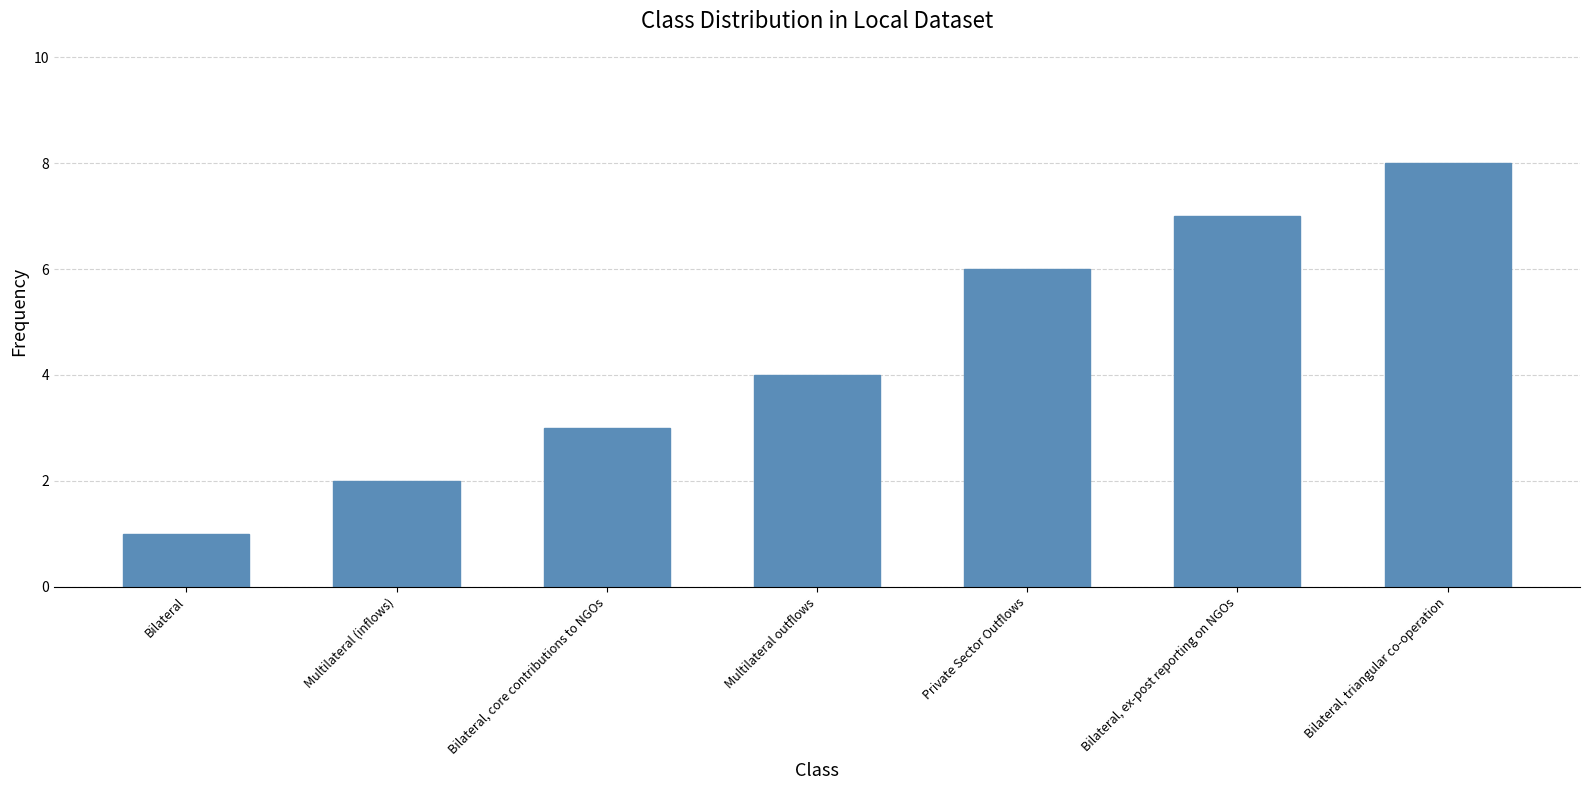

Which label corresponds to the largest value in the chart?

Bilateral, triangular co-operation